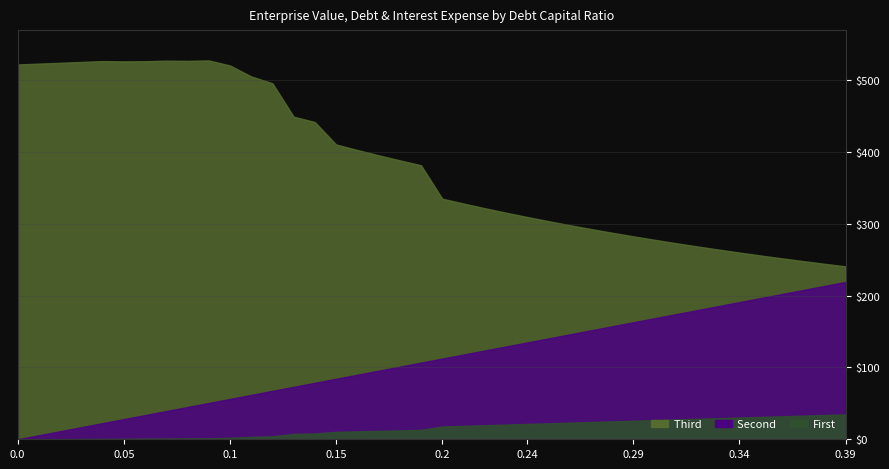

True or false: enterprise_value and interest_expense intersect in this chart.

False